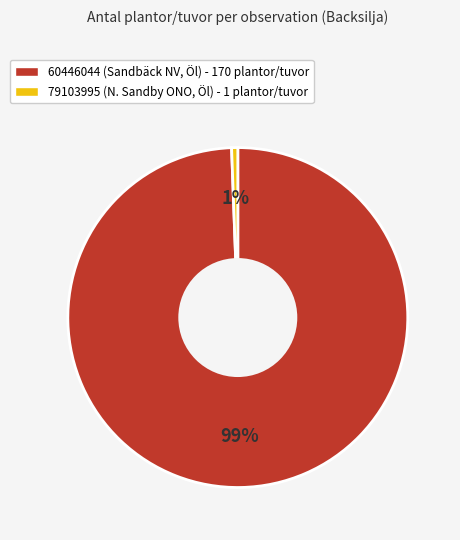

Which slice is the largest?

60446044